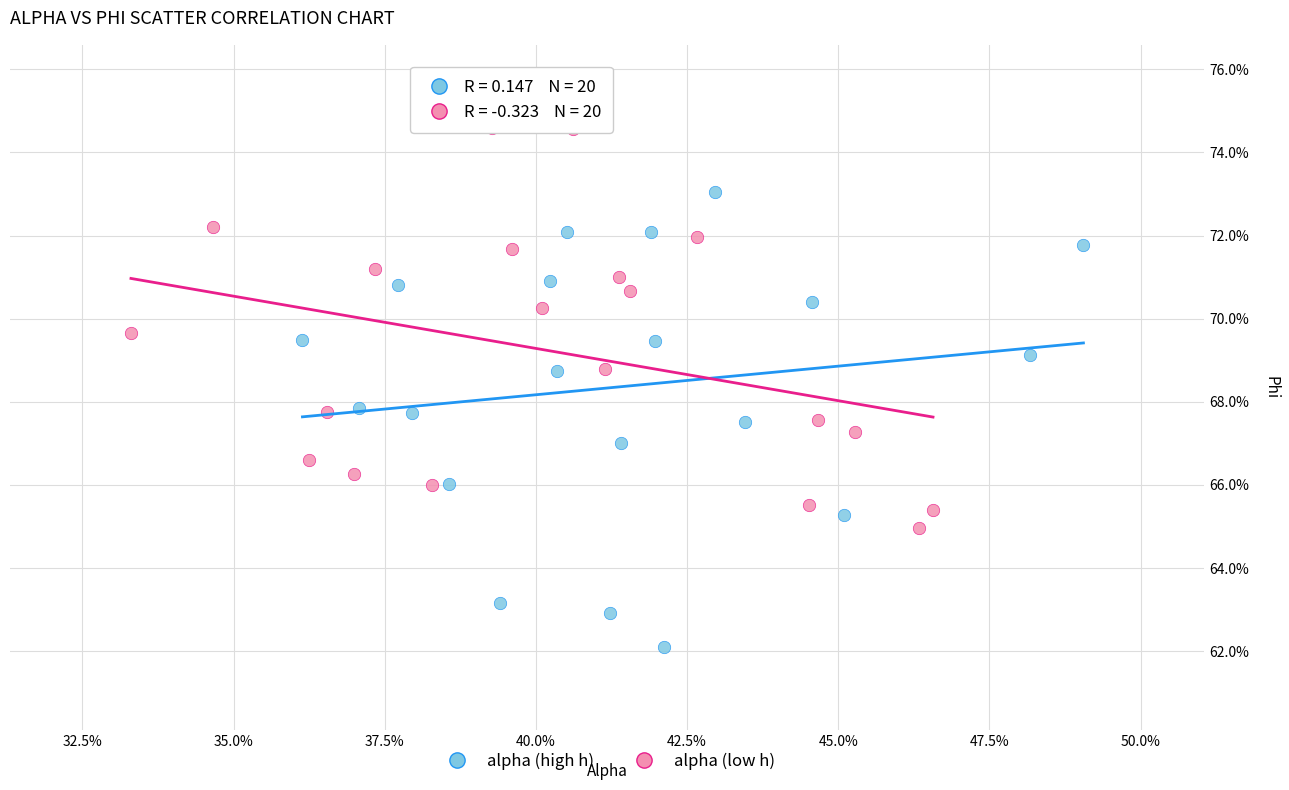

What are all the series names shown in the legend?

alpha (high h), alpha (low h)